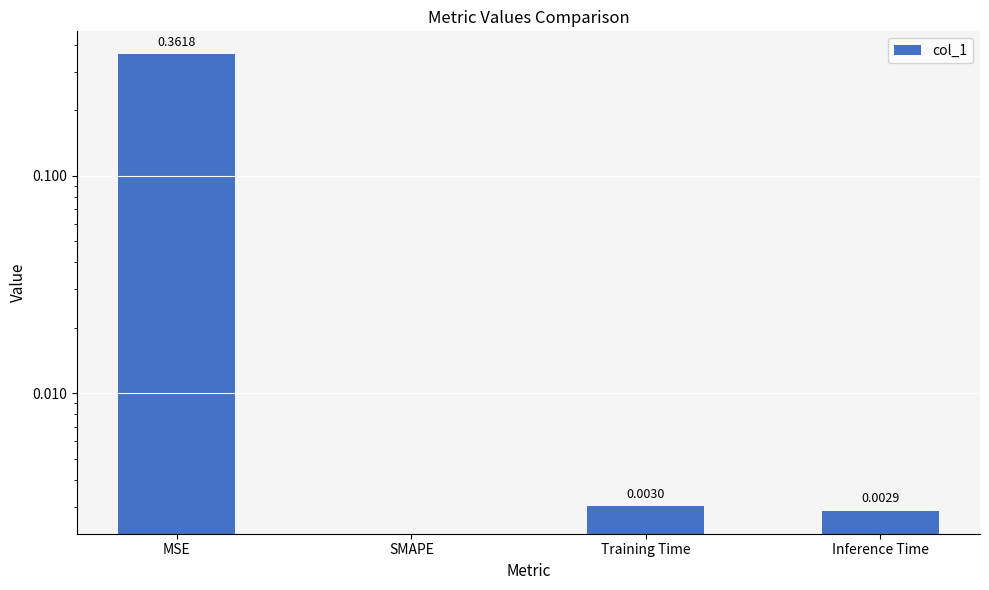

Is it true that the value at MSE is 0.5?

False